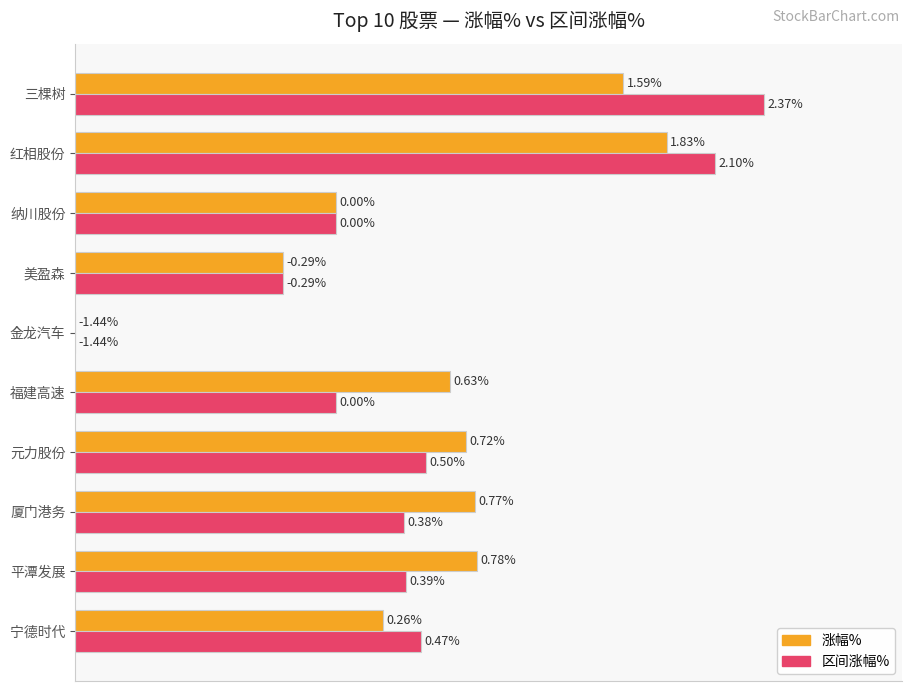

What are all the series names shown in the legend?

涨幅%, 区间涨幅%